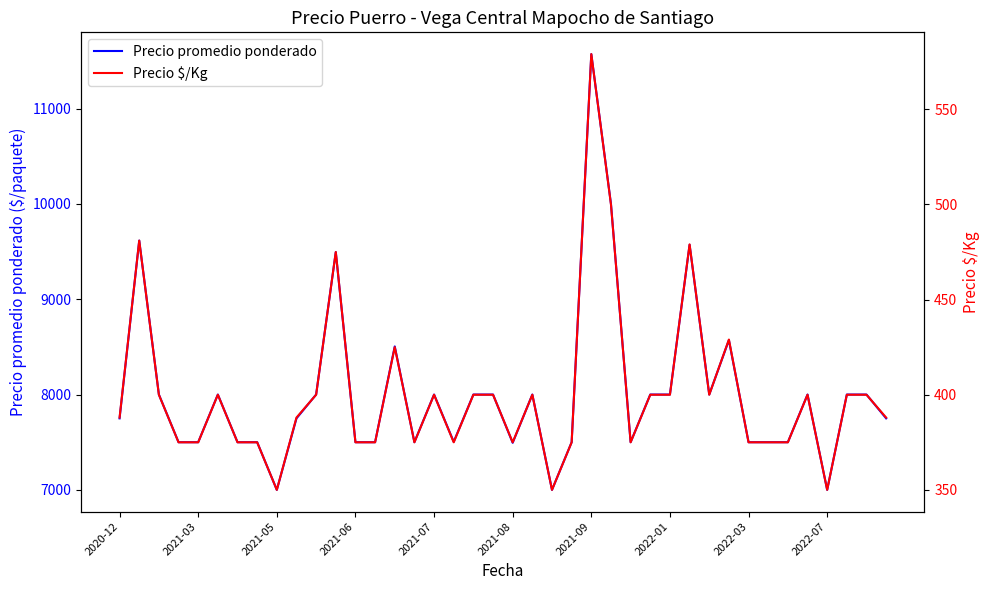

True or false: Precio promedio ponderado has more than 2 points higher than both neighbors.

True